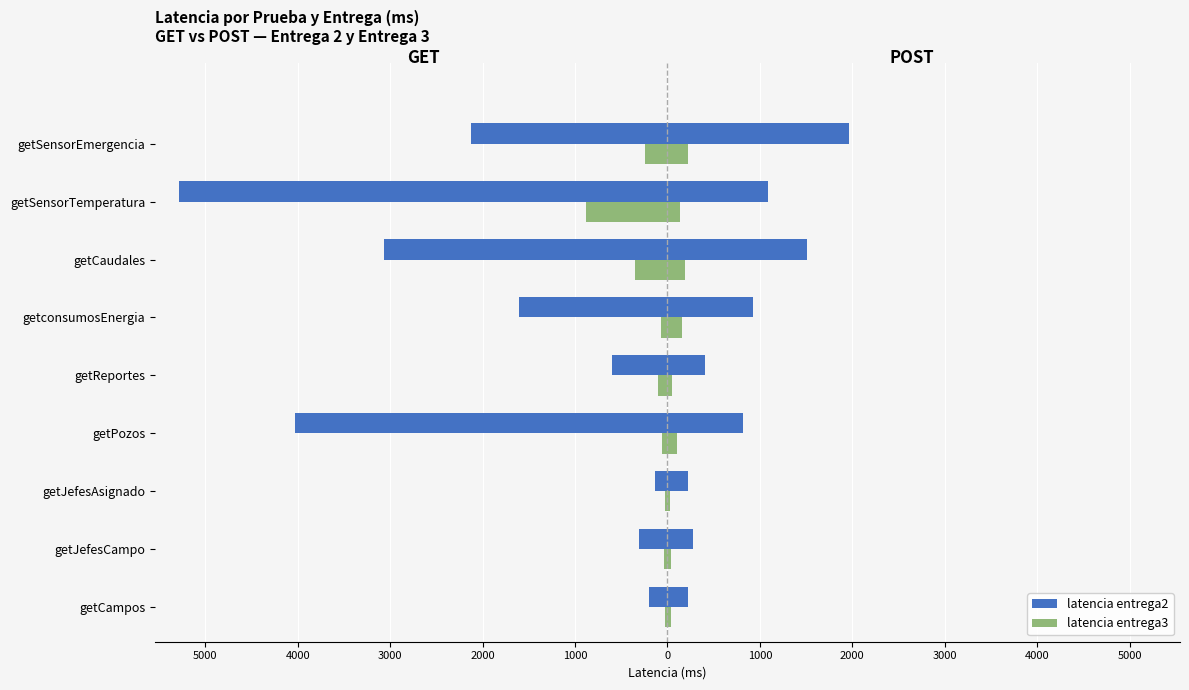

Count the number of data series in this chart.

4